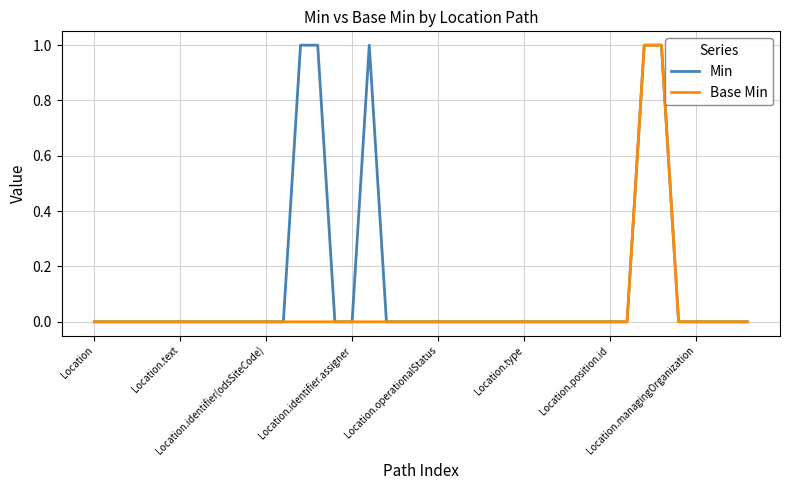

Which series has the largest total across all categories?

Min